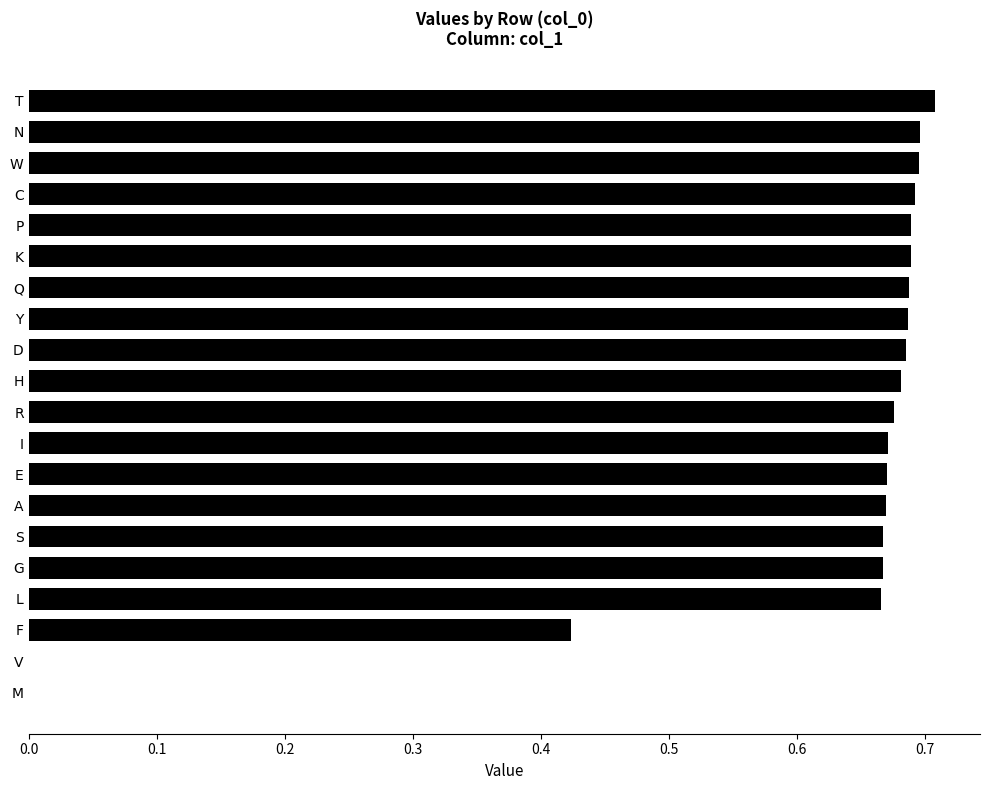

What is the sum of all values?

12.0